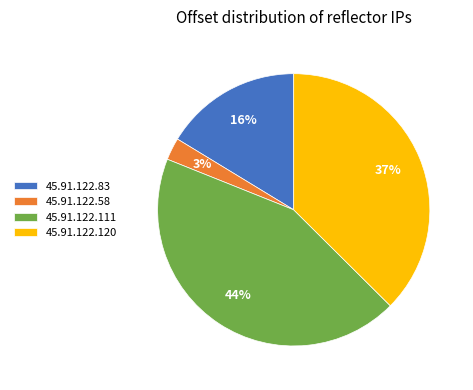

Count the number of slices in the pie.

4